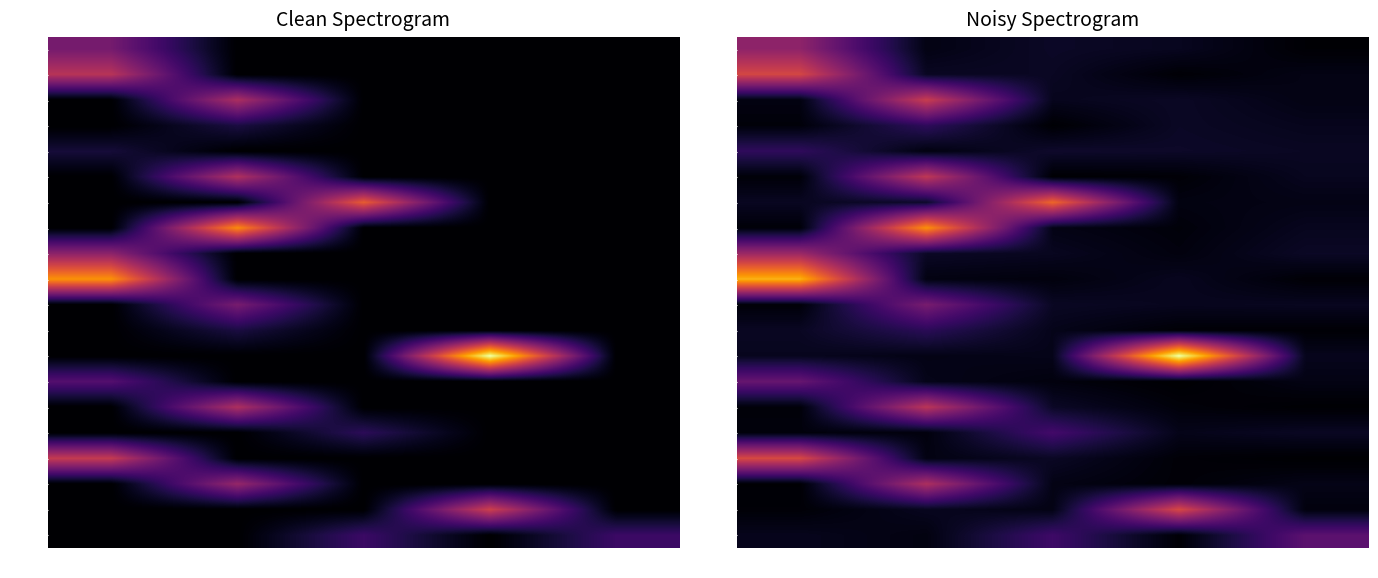

Which has a higher value, AV or DG?

AV